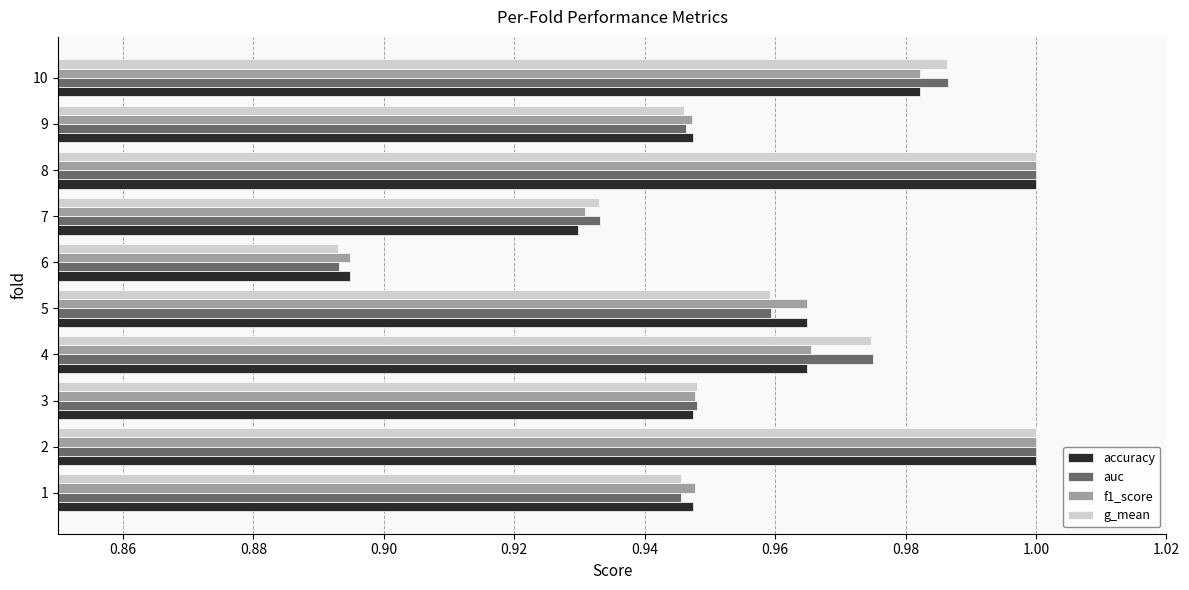

Is it true that g_mean equals 1.2 at 6?

False